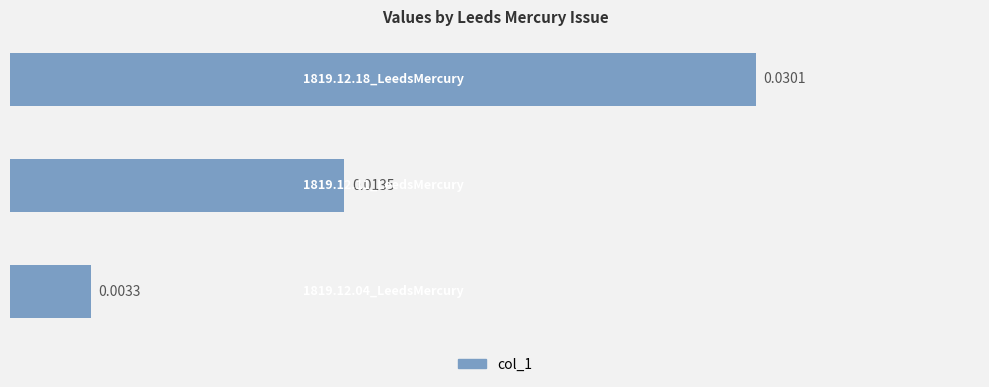

Count the values in the range 0 to 1.

3